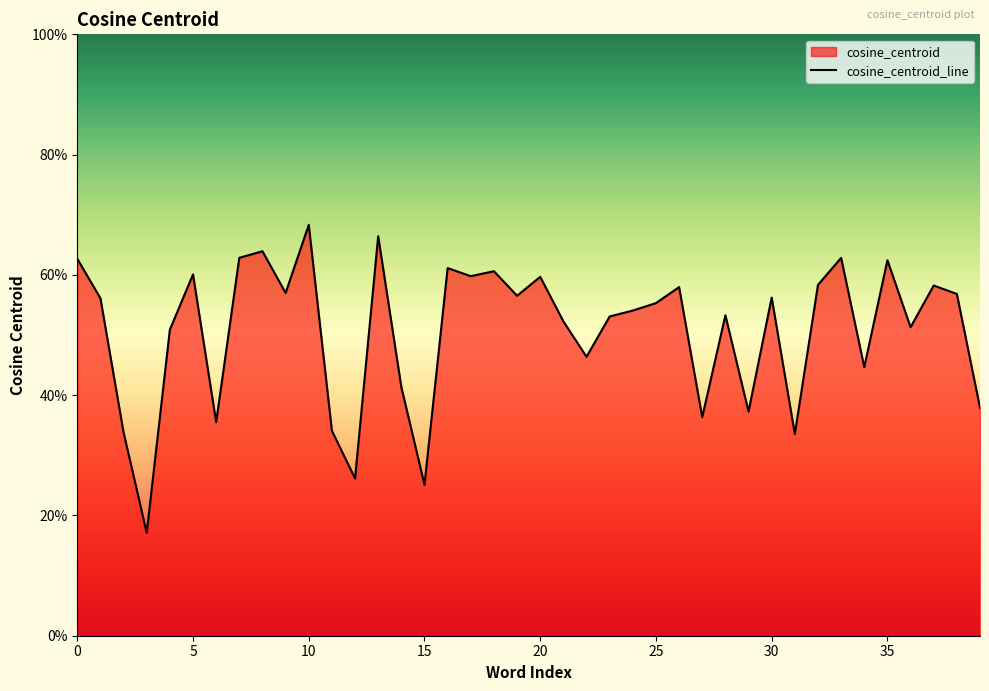

Is it true that the value at 34 is 0.4?

True